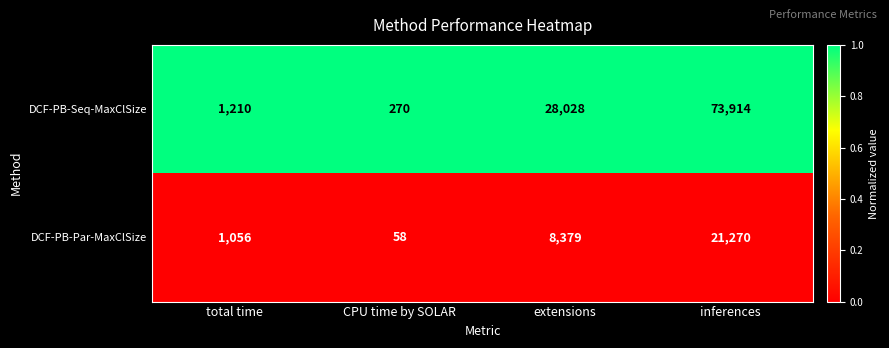

Rank the categories by DCF-PB-Seq-MaxClSize value from highest to lowest.

inferences, extensions, total time, CPU time by SOLAR